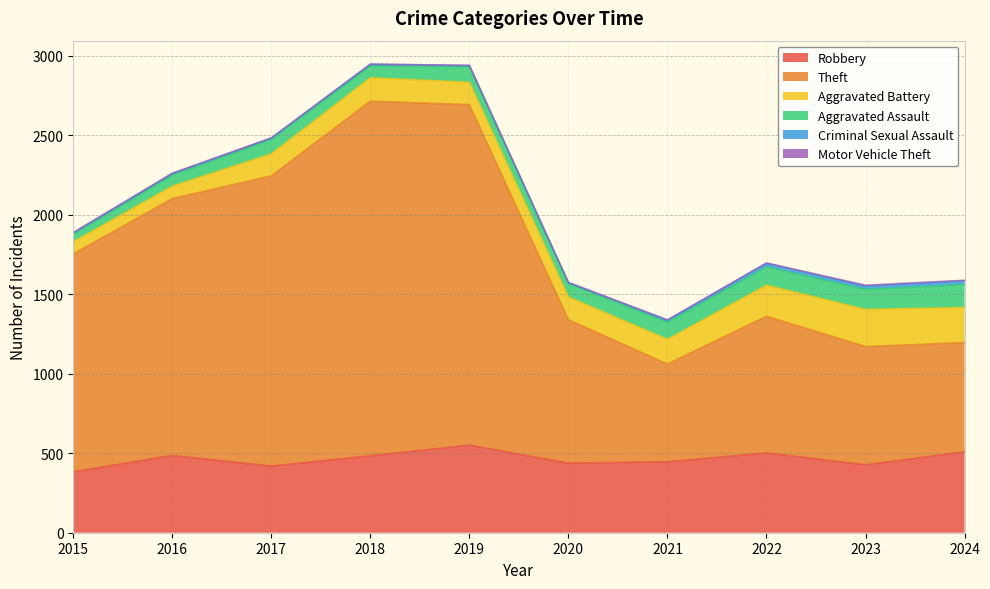

The Criminal Sexual Assault series shows 11 at 2016. True or false?

False